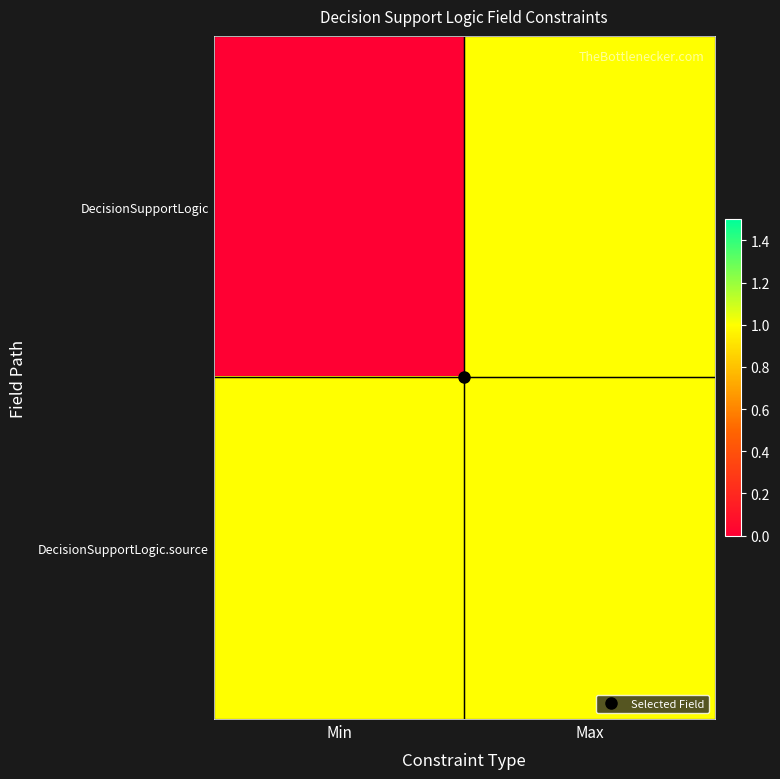

Count the number of data series in this chart.

2